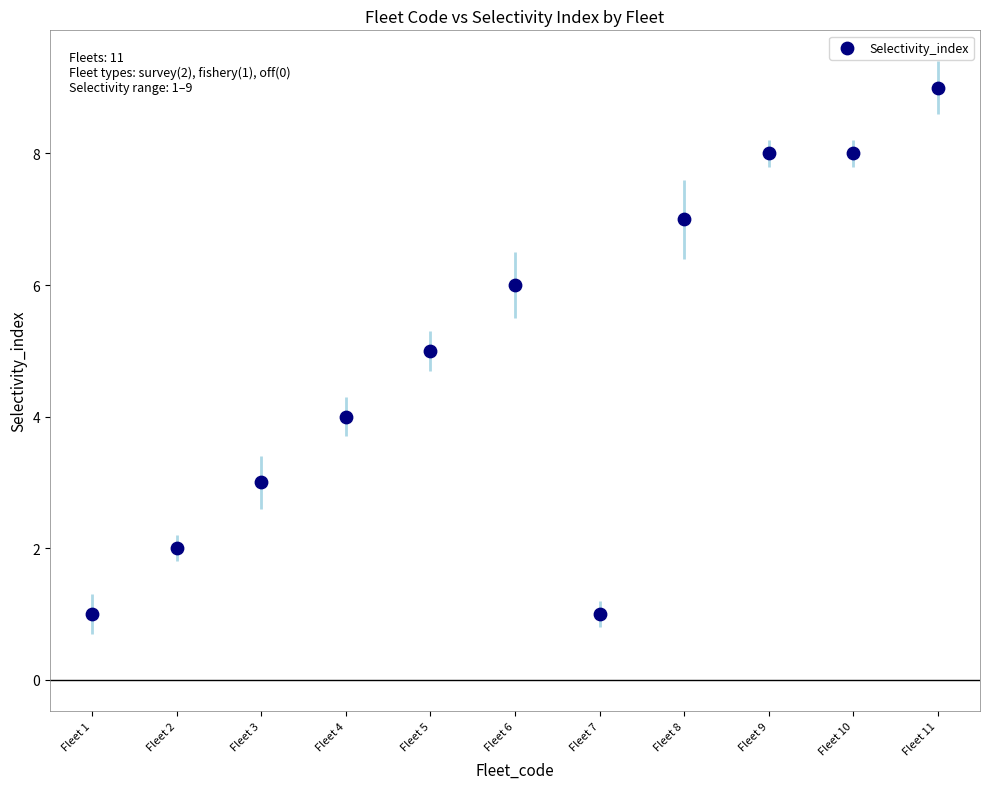

What is the range of Y values (max minus min)?

8